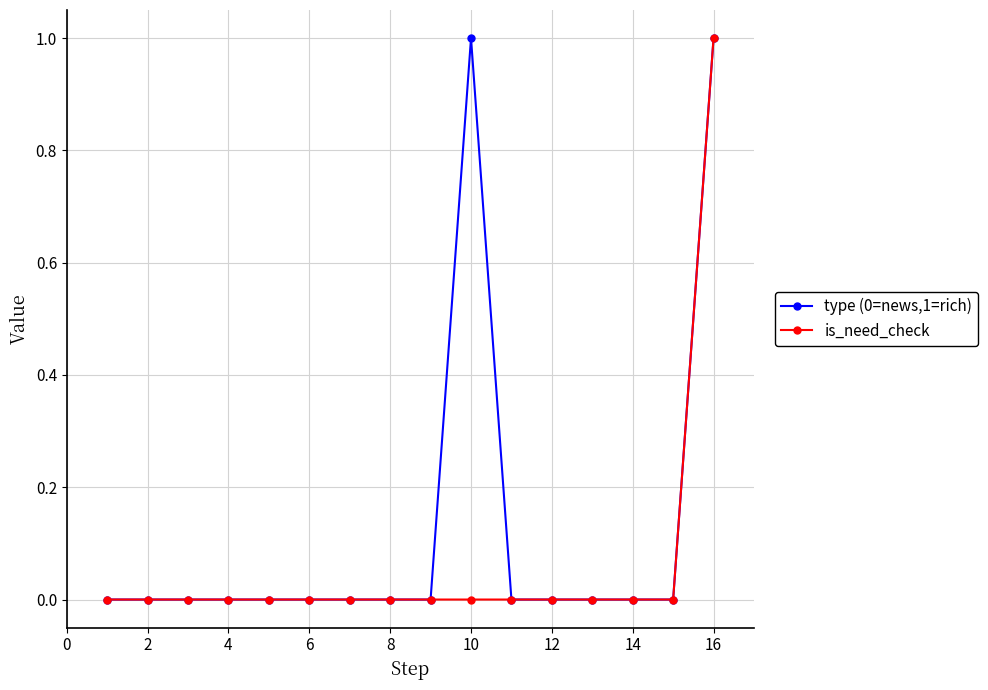

Is this an area chart (filled region under the line)?

No